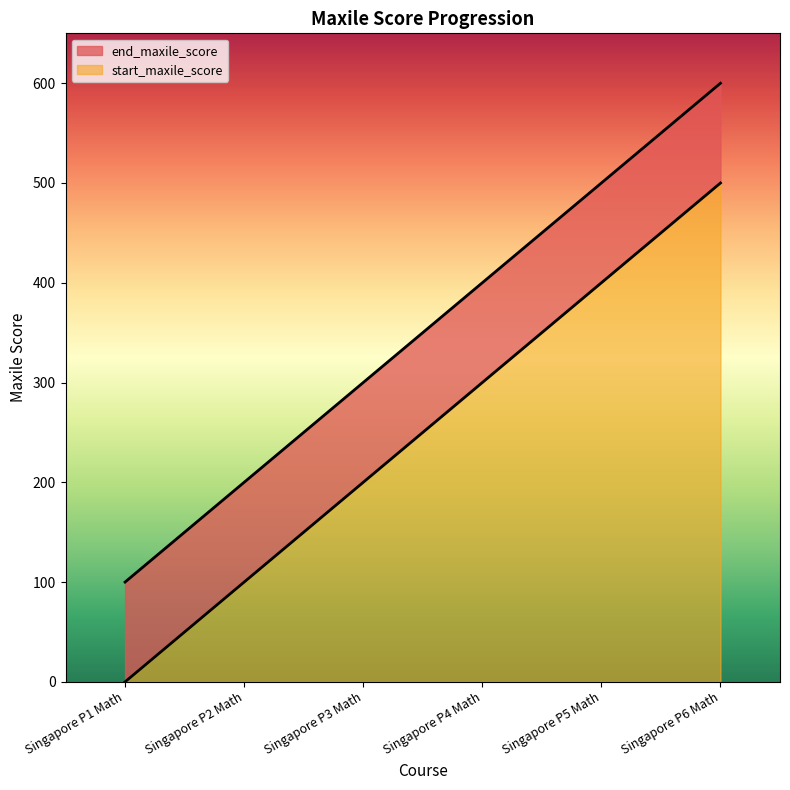

At which category is the sum across all series the highest?

Singapore P6 Math